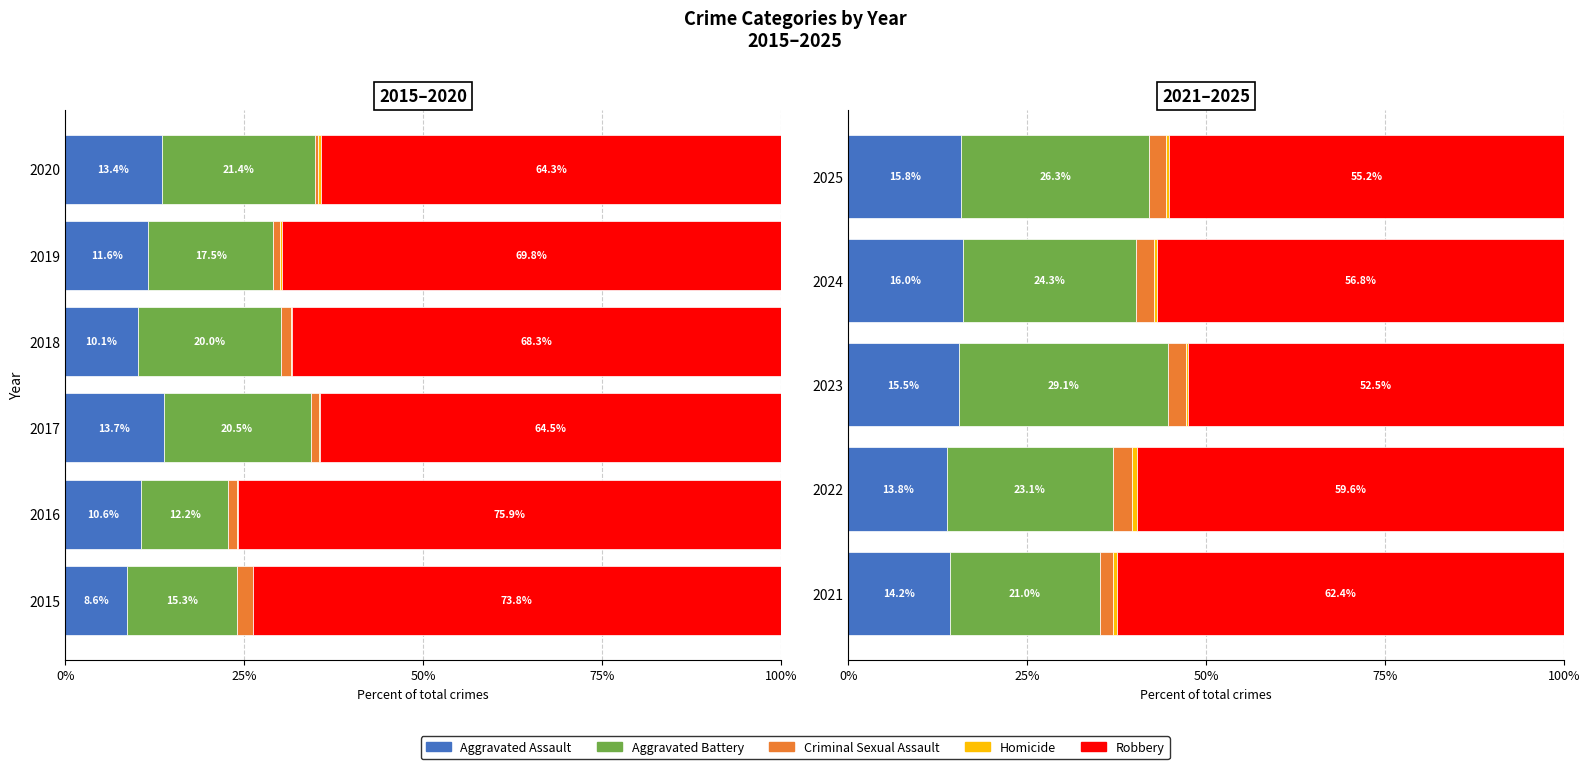

Rank the series by their maximum value, from highest to lowest.

Robbery, Aggravated Battery, Aggravated Assault, Criminal Sexual Assault, Homicide